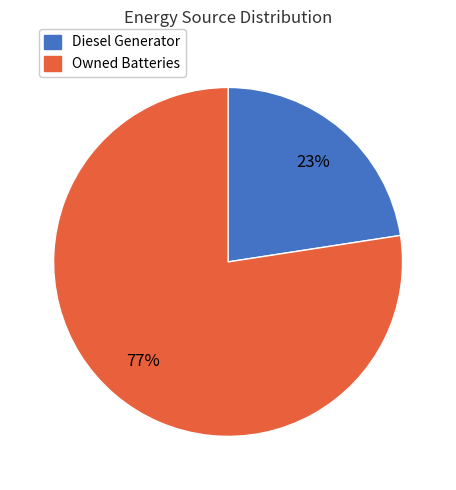

Is there a majority slice in this chart?

Yes